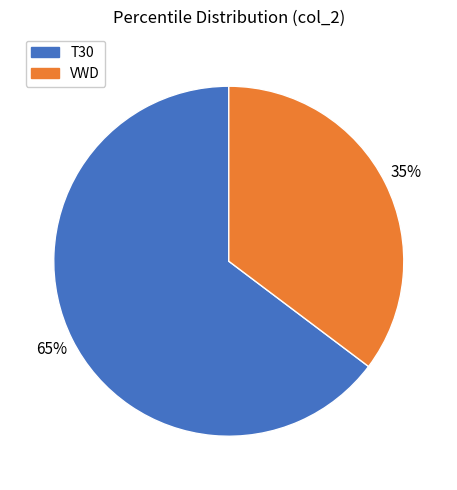

How many slices are in this pie chart?

2